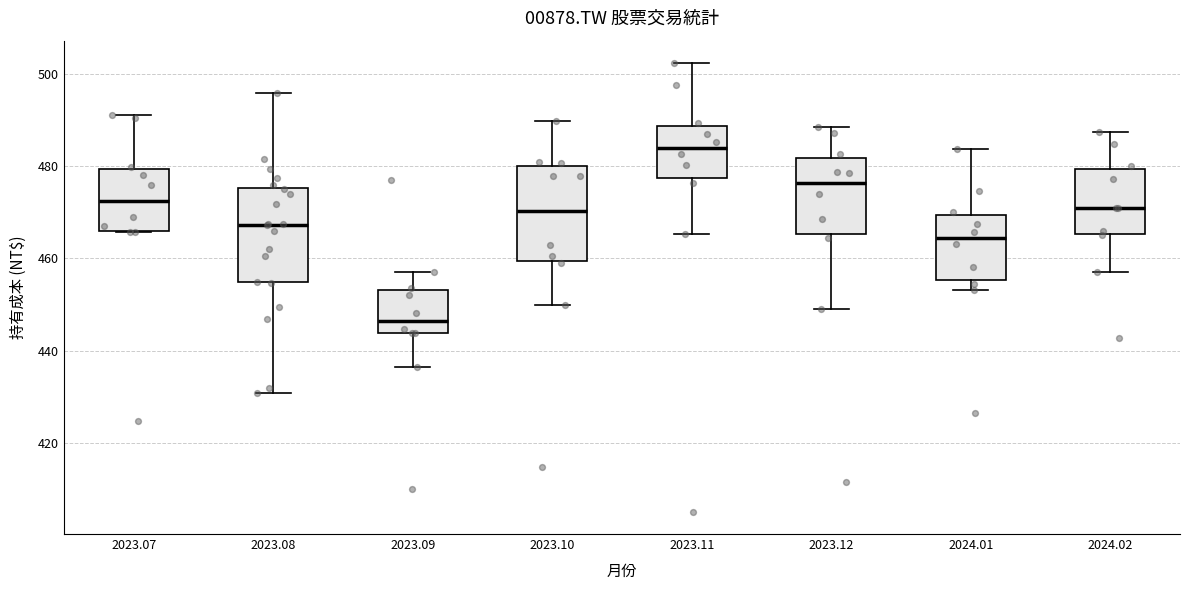

Which box has the lowest median line?

2023.09